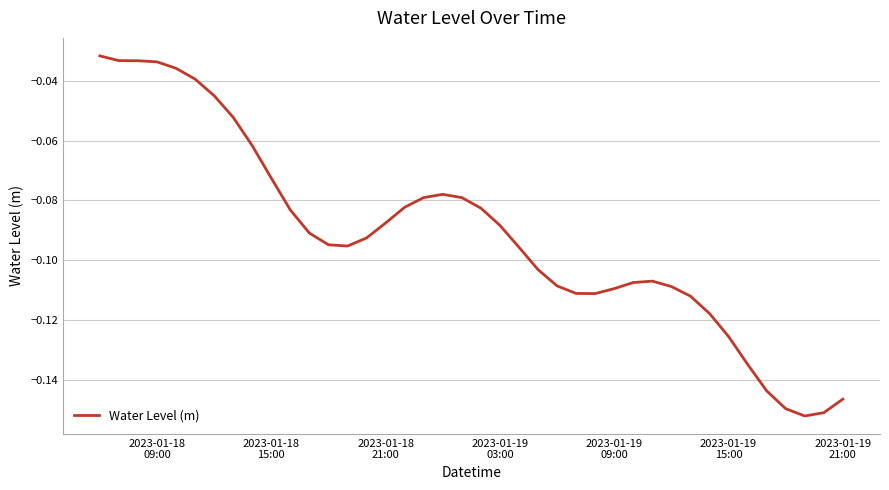

How many lines are shown in the chart?

1